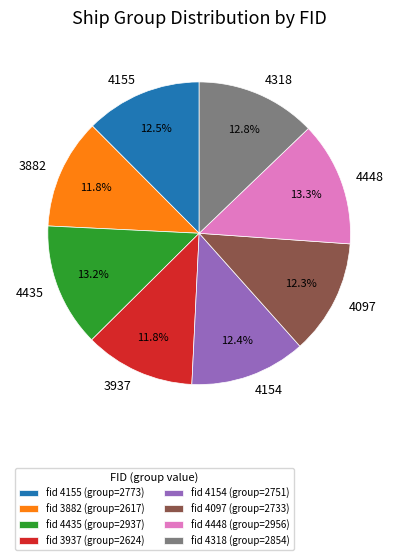

How many slices are in this pie chart?

8